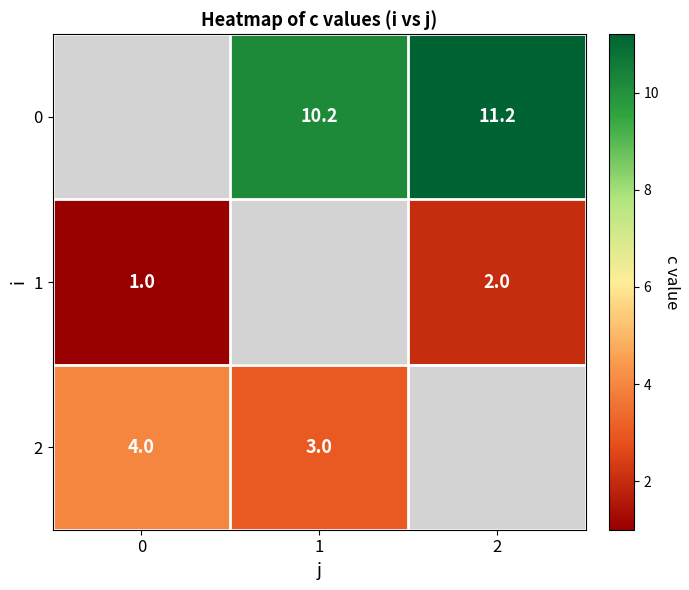

Is the value of 1 at 0 greater than the value of 0 at 2?

No